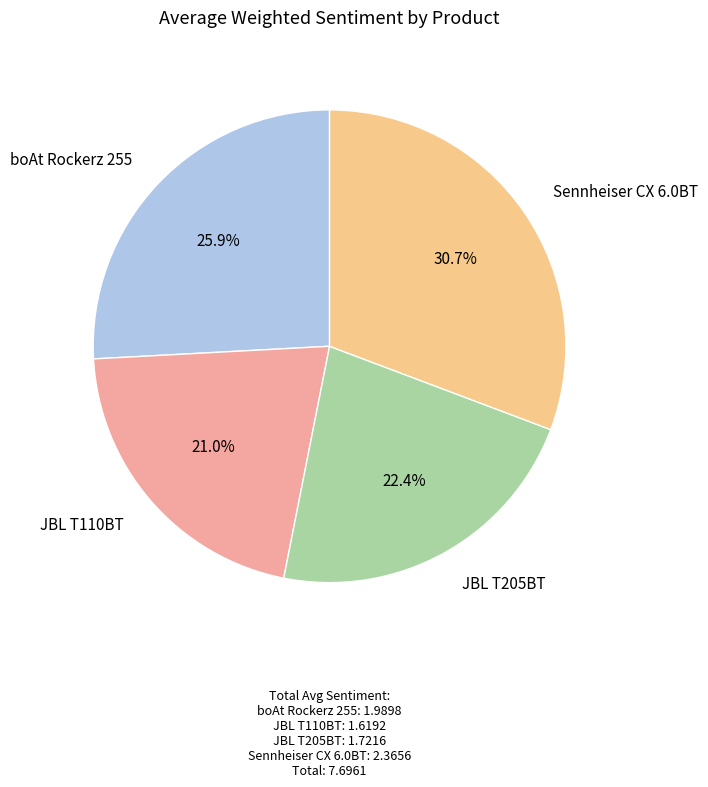

Does any single category account for the majority?

No